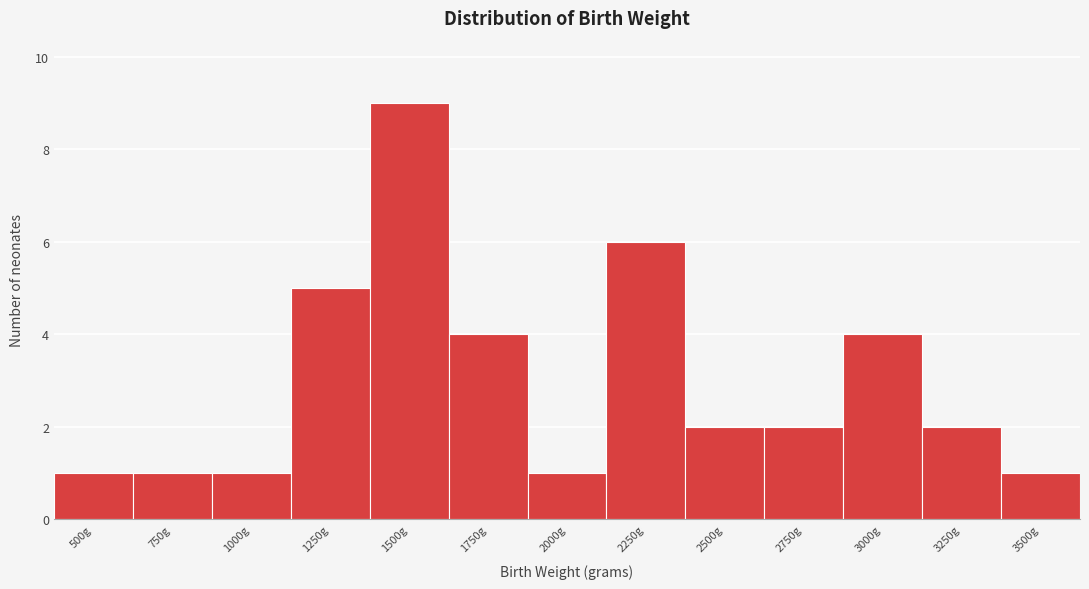

Reading right to left, list all the values displayed in this chart.

3500g=1	3250g=2	3000g=4	2750g=2	2500g=2	2250g=6	2000g=1	1750g=4	1500g=9	1250g=5	1000g=1	750g=1	500g=1